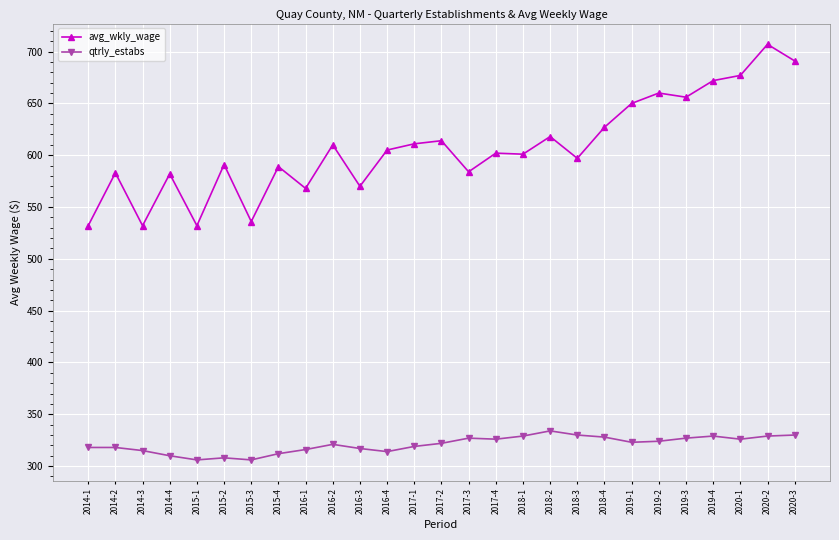

What is the greatest value displayed?

707